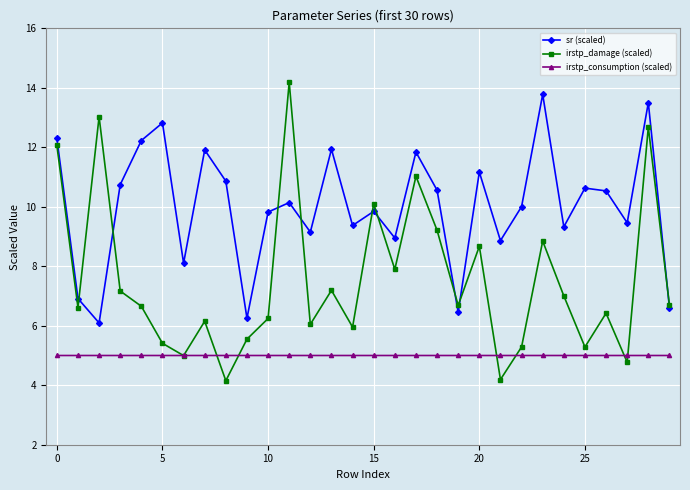

How many interior local peaks does the sr (scaled) series have?

10